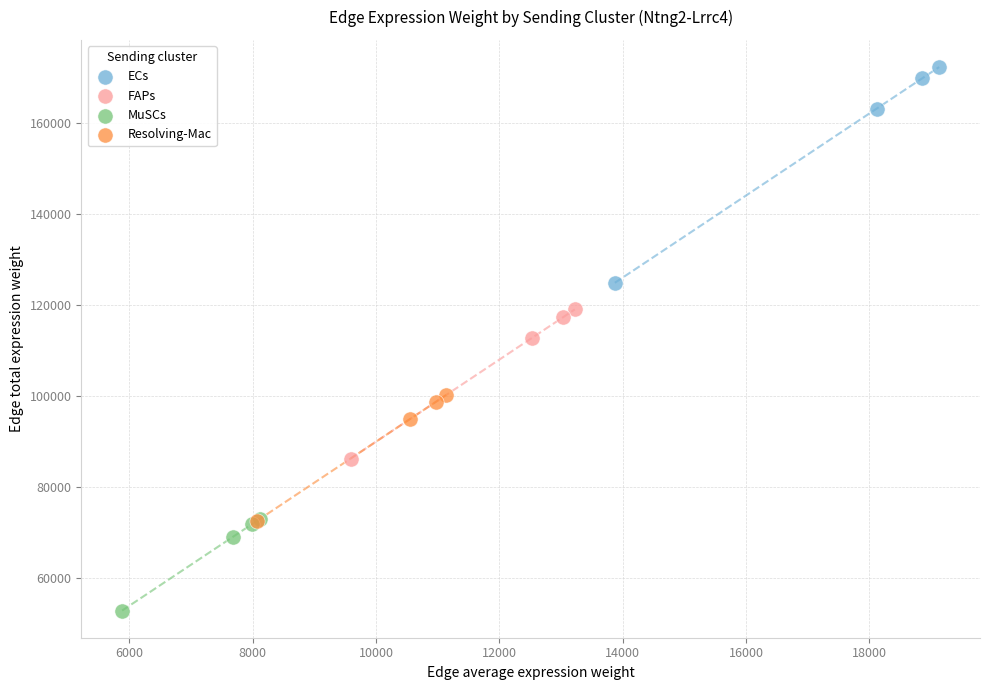

Which series contains the lowest Y value?

MuSCs